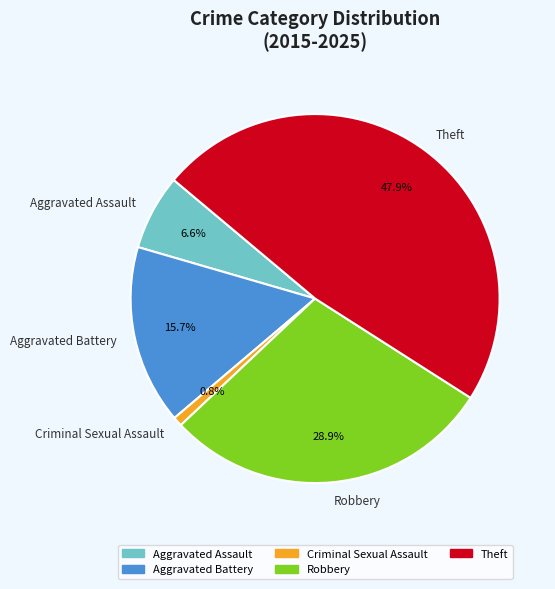

To the nearest percent, what is the difference between the Theft and Aggravated Battery slice percentages?

32%